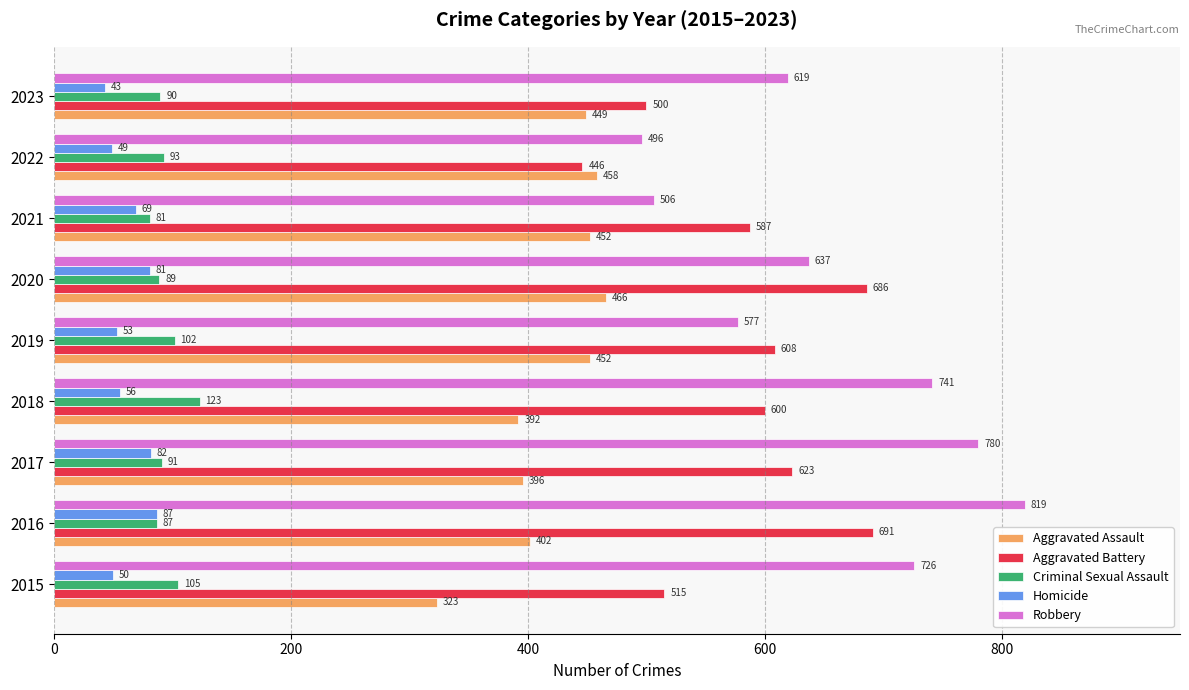

At how many categories does at least one series exceed 235?

9